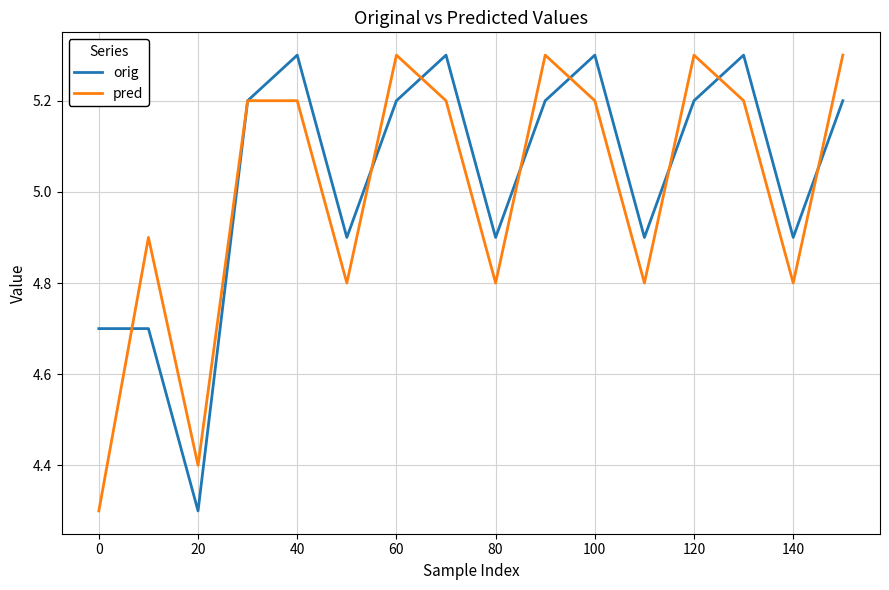

What is the highest value of the orig series?

5.3